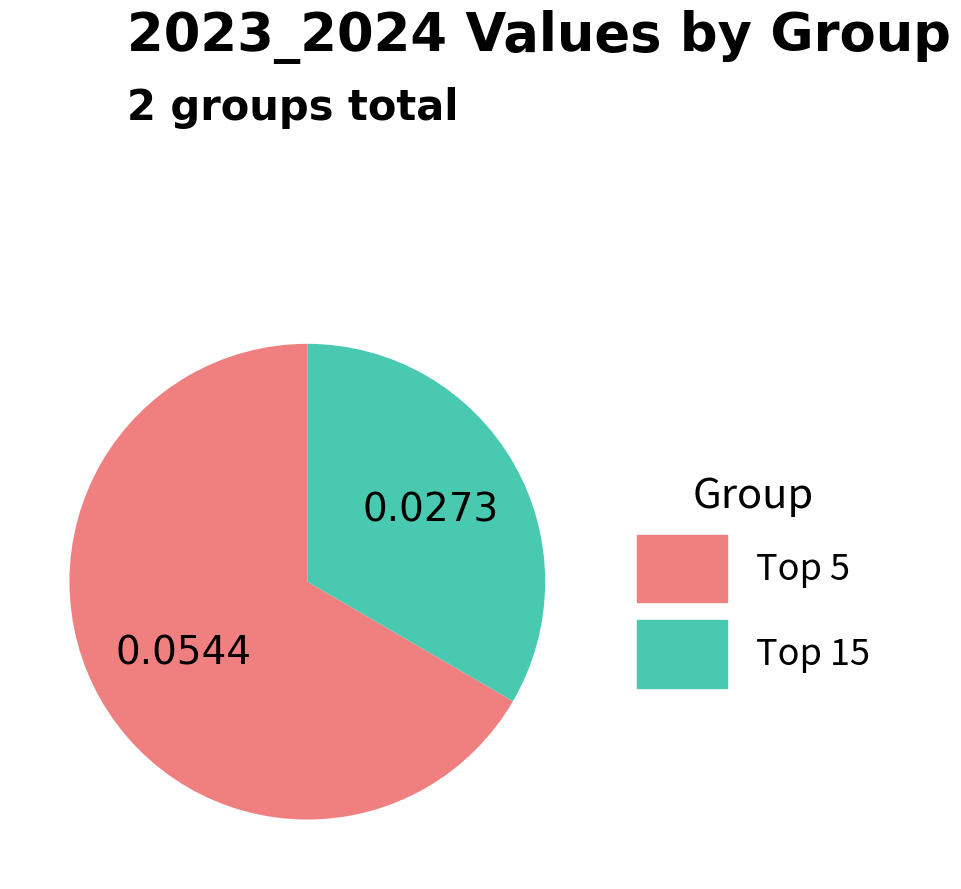

What is the smallest slice in the pie chart?

Top 15